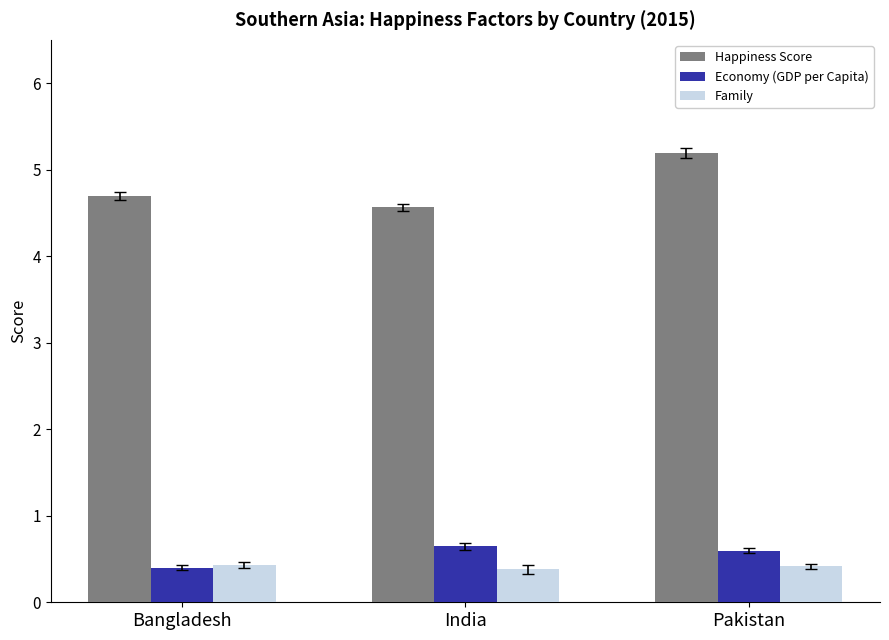

What is the maximum value shown in the chart?

5.2